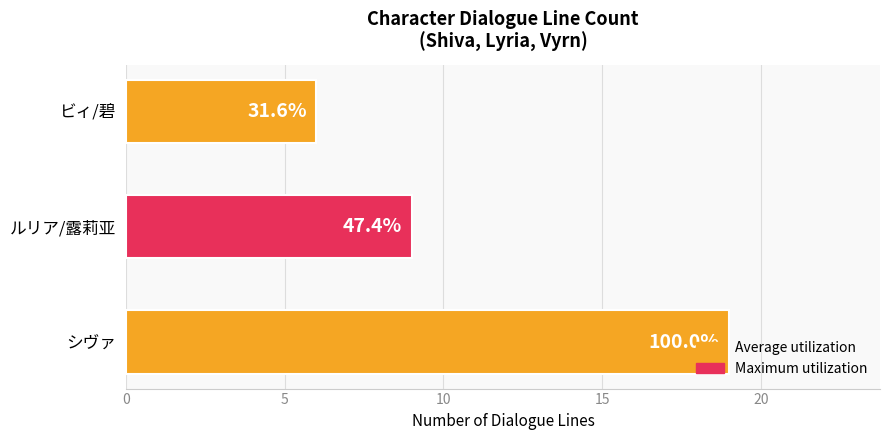

How many bars are there in total?

3